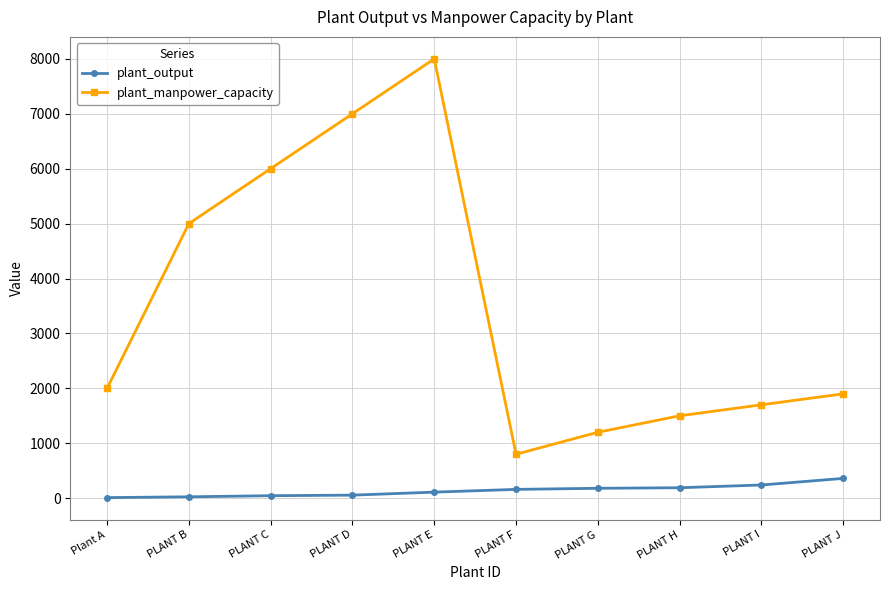

Between Plant A and PLANT B, which series saw the biggest shift?

plant_manpower_capacity